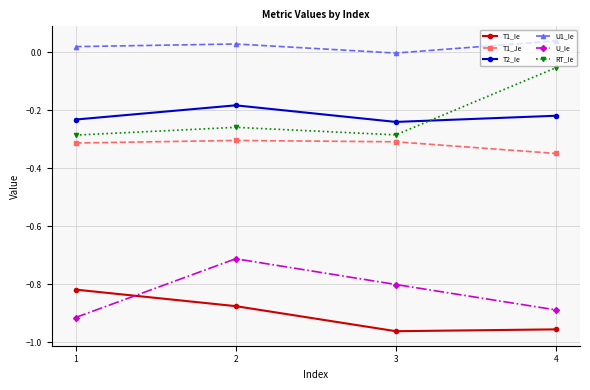

Is the value of T1_Je at 3 greater than the value of U_Ie at 1?

Yes